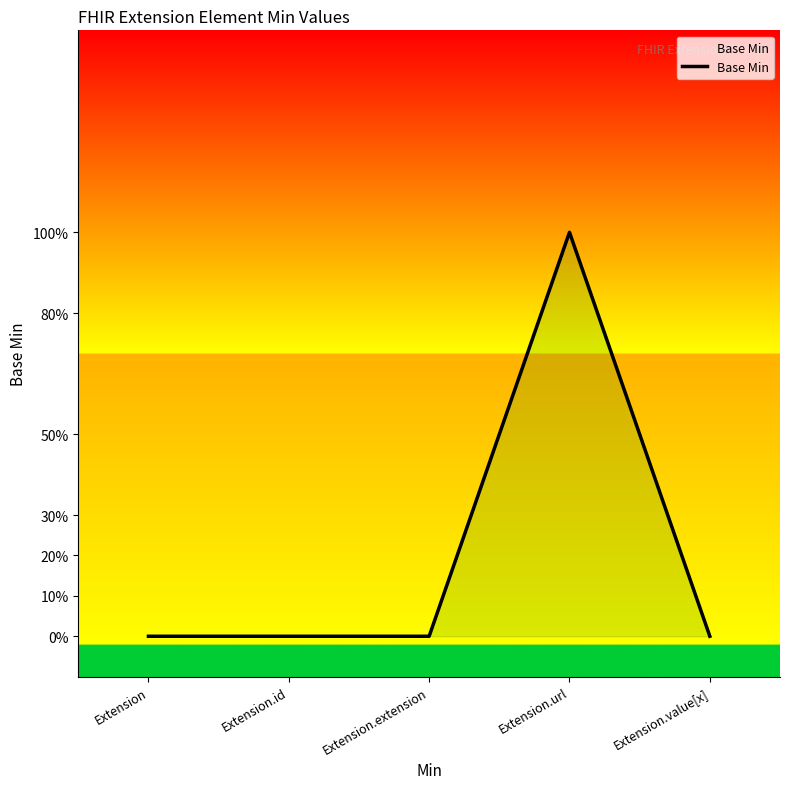

List the labels in order of value, largest first.

Extension.url, Extension, Extension.id, Extension.extension, Extension.value[x]